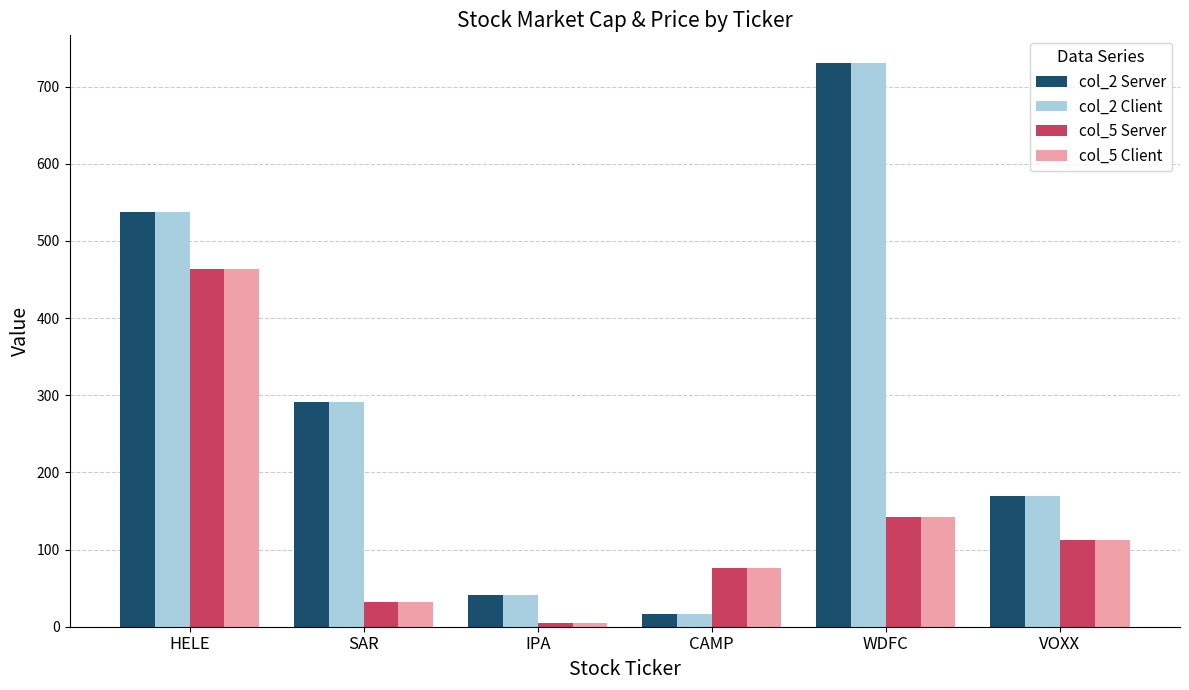

At which label does col_5 Client reach its minimum?

IPA